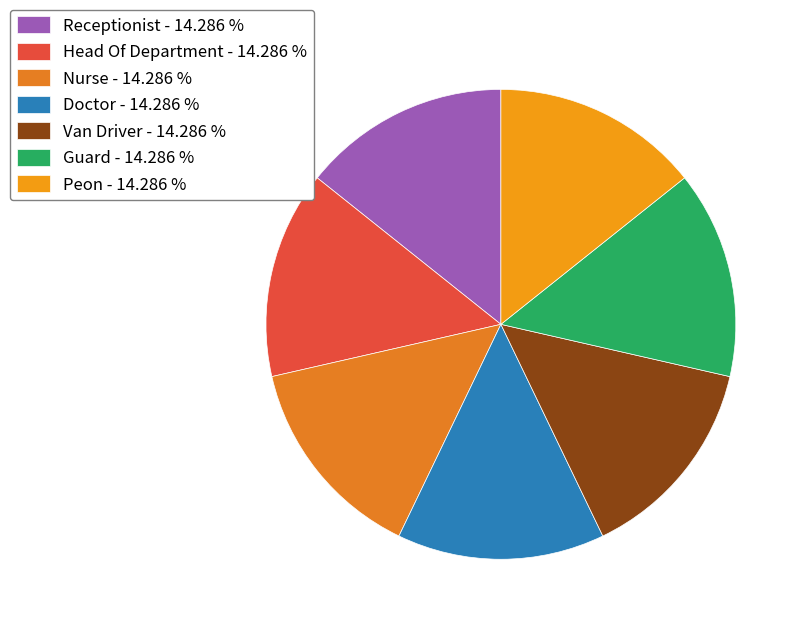

How many slices are in this pie chart?

7